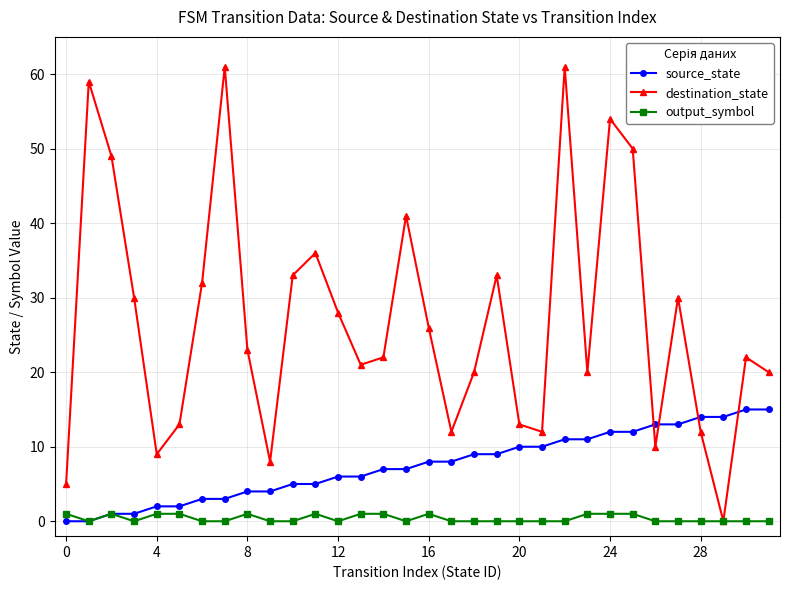

What is the difference between the maximum and minimum values in the source_state series?

15